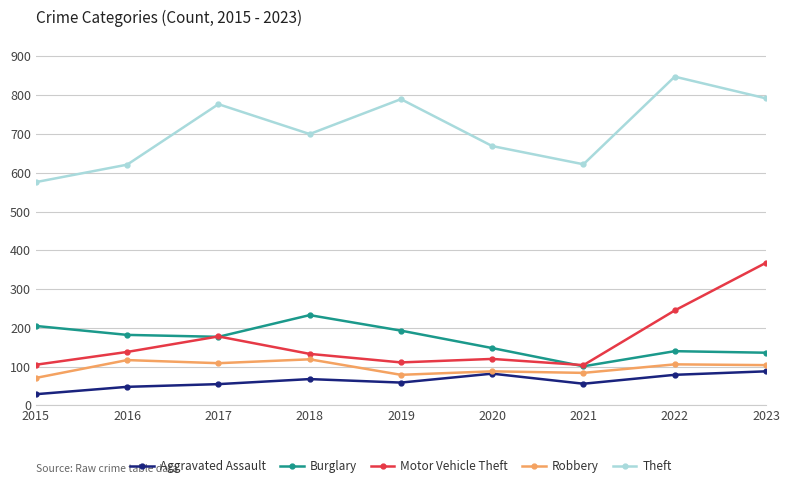

Where is the first local minimum for Motor Vehicle Theft?

2019